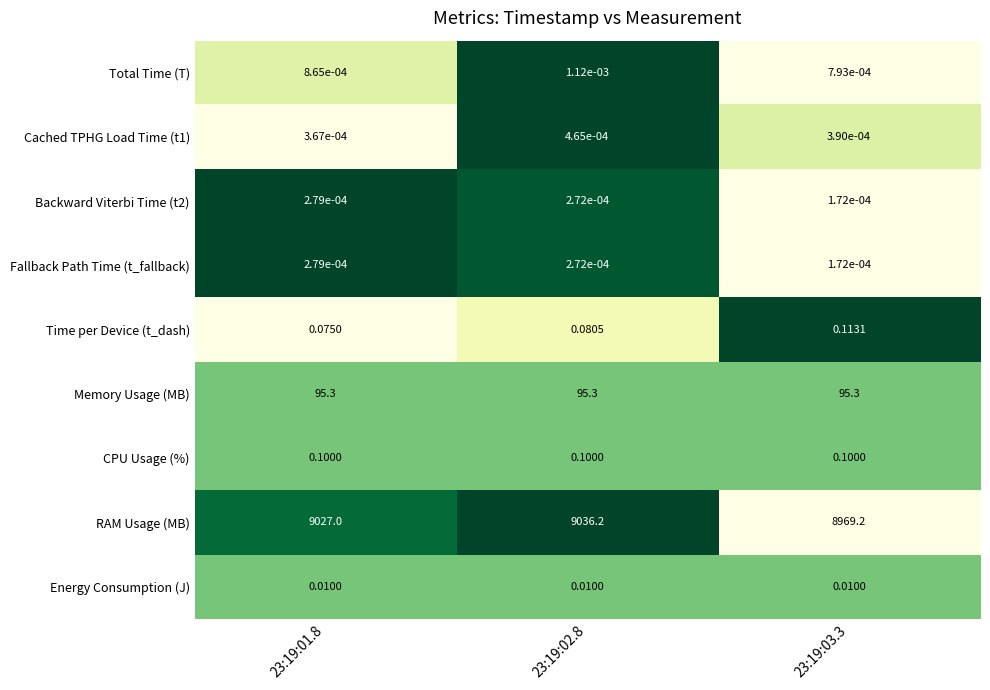

Which series has the largest range (max minus min)?

RAM Usage (MB)